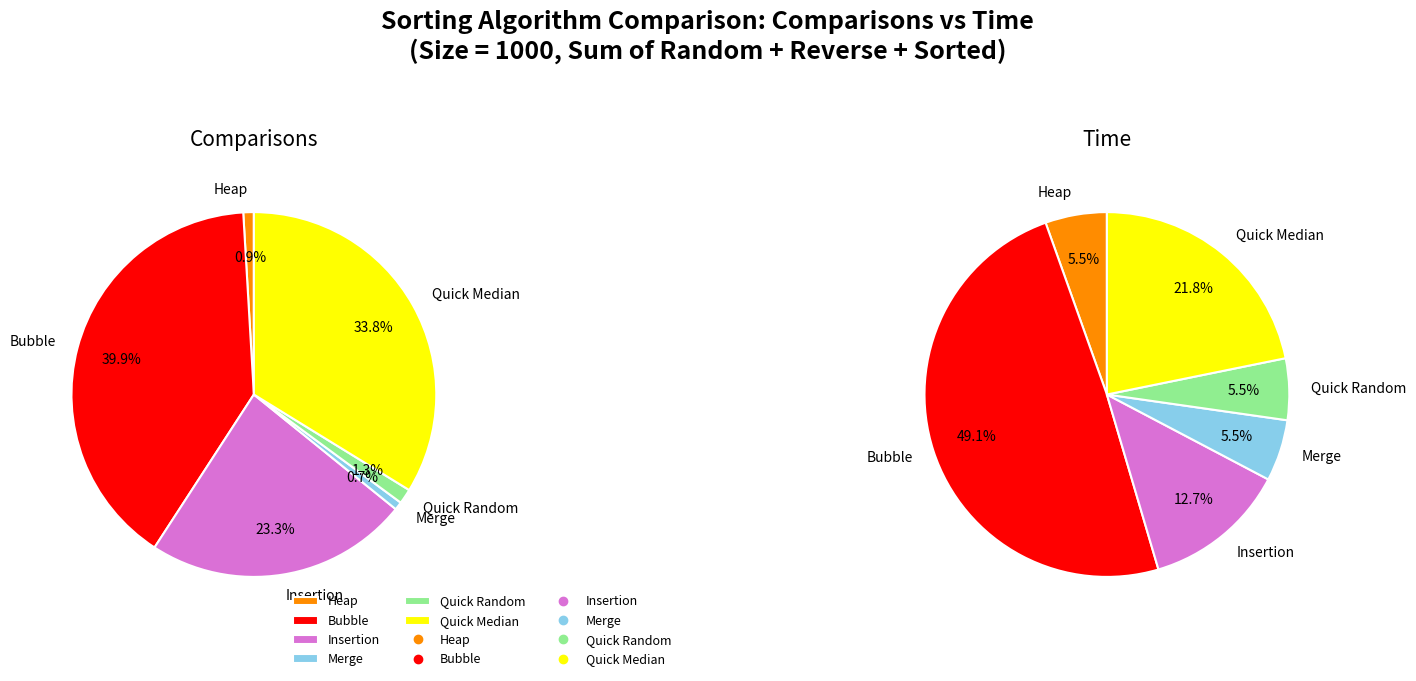

The Reverse slice represents 47% of the pie. True or false?

False